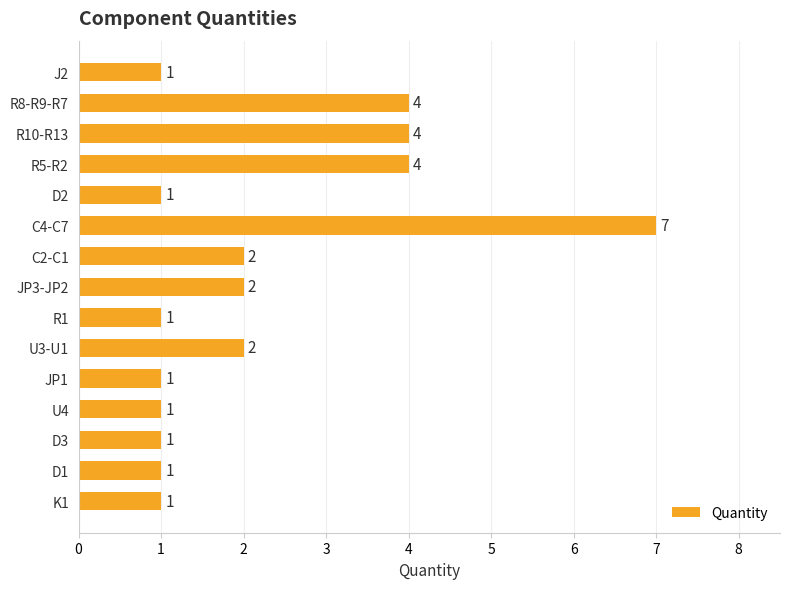

What is the value of the 8th bar from the top?

2